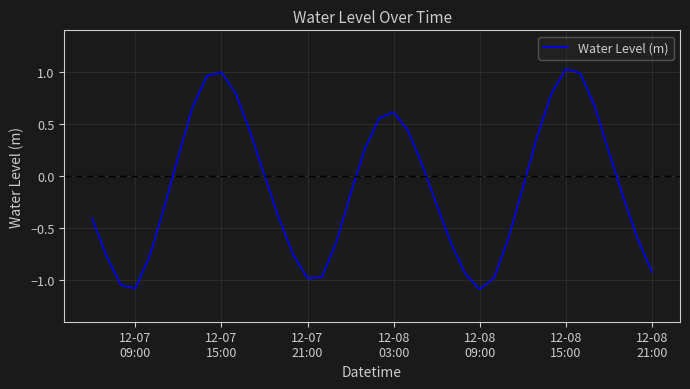

What is the minimum value shown in the chart?

-1.1